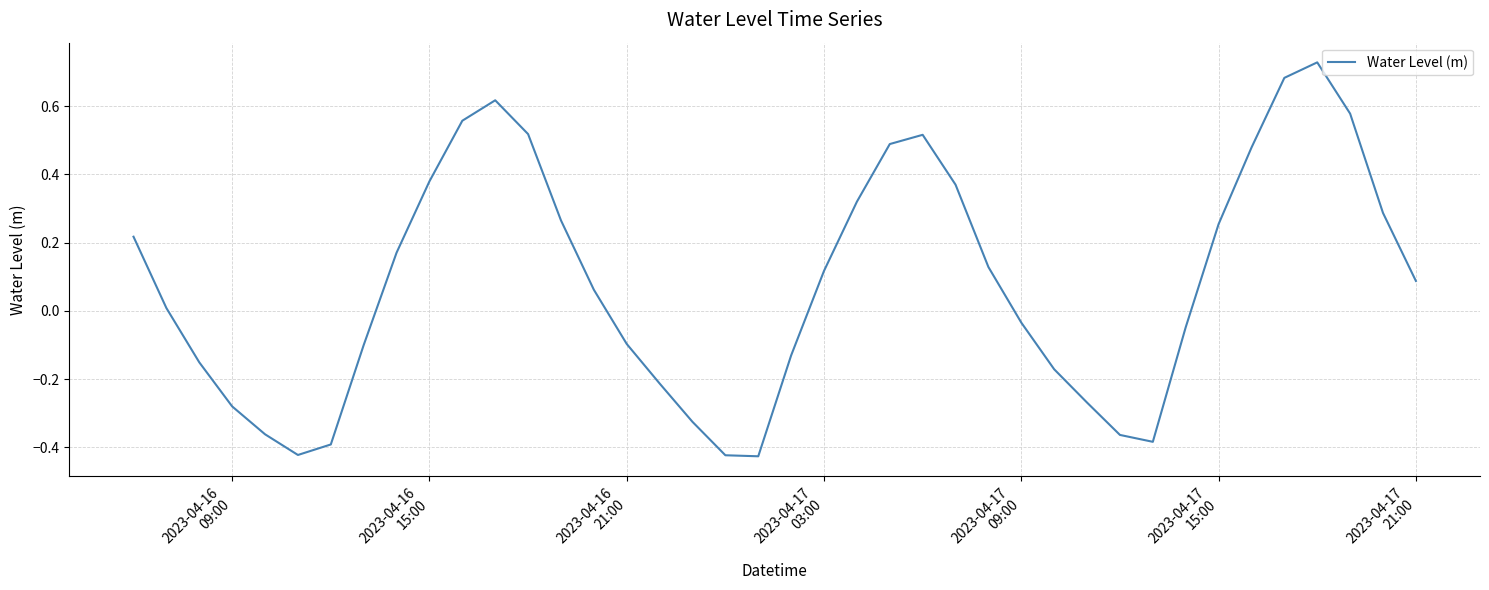

What is the difference between the maximum and minimum values?

1.2